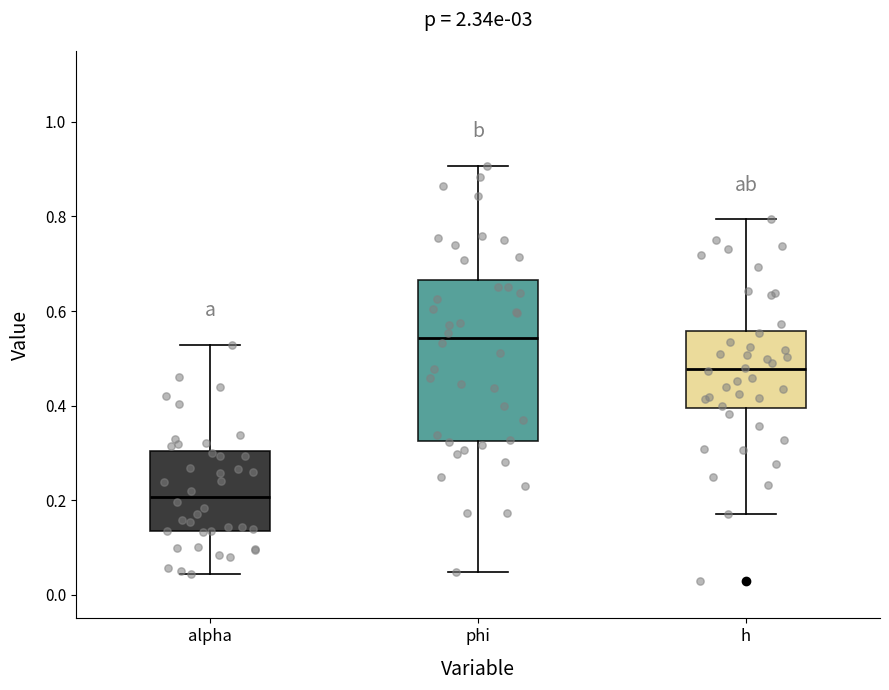

Reading left to right, read every box against the y-axis: the position of its median line, the range the box covers, and the ends of its whiskers. The values are not printed on the chart, so give them approximately, as read against the axis.

alpha: median 0.20, box 0.14 to 0.30, whiskers 0.04 to 0.52
phi: median 0.54, box 0.32 to 0.66, whiskers 0.04 to 0.90
h: median 0.48, box 0.40 to 0.56, whiskers 0.18 to 0.80